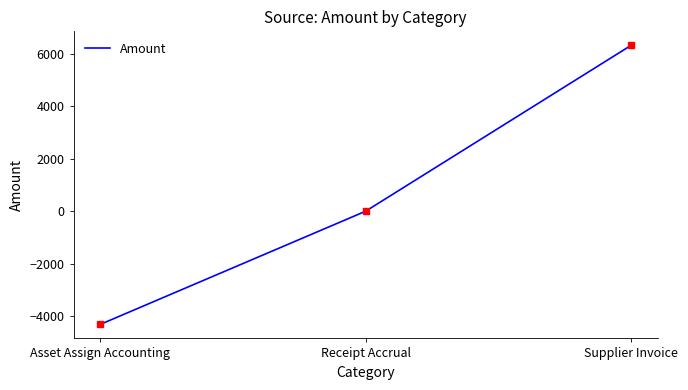

What is the minimum value shown in the chart?

-4325.1